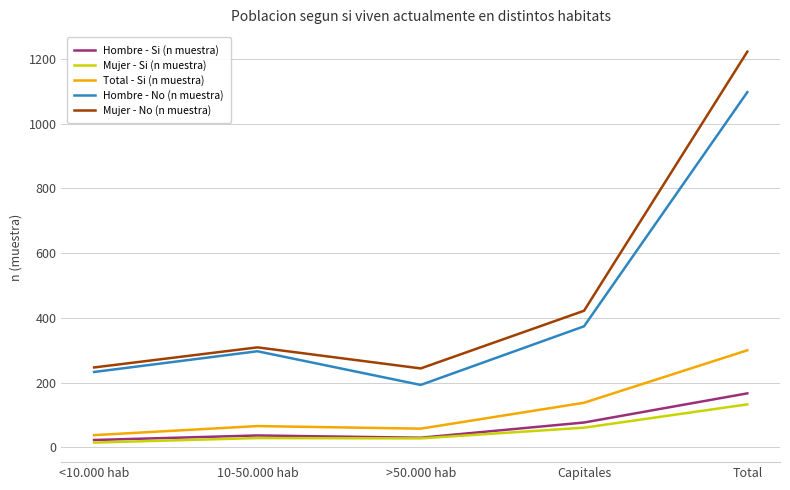

Does the chart have visible grid lines?

Yes